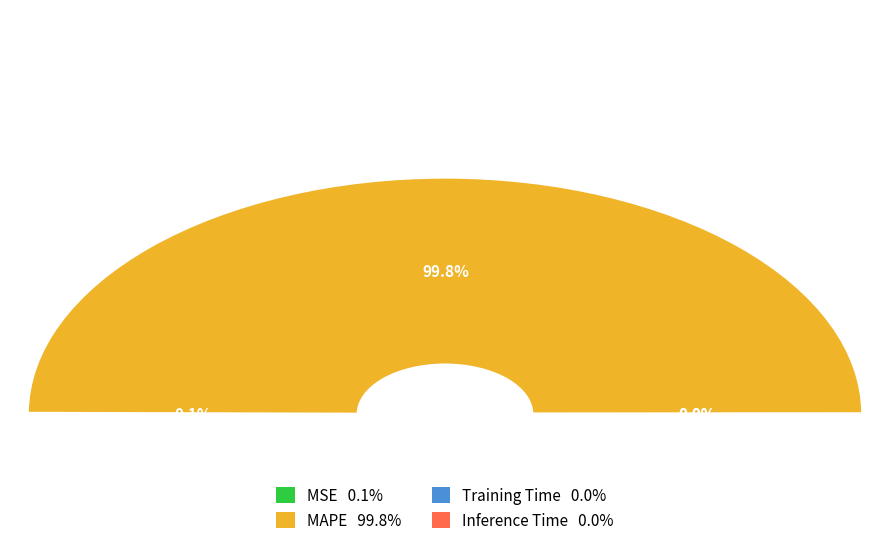

To the nearest percent, what is the difference between the largest and smallest slice percentages?

100%